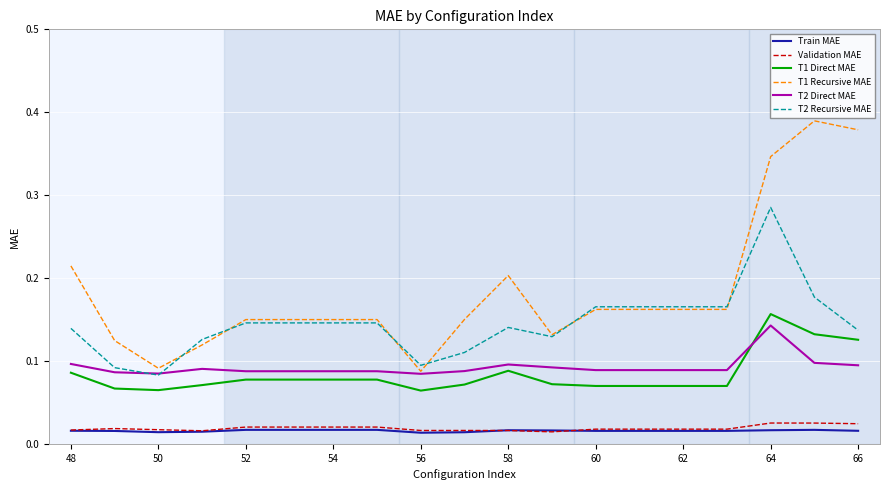

Which series has the largest total across all categories?

T1 Recursive MAE